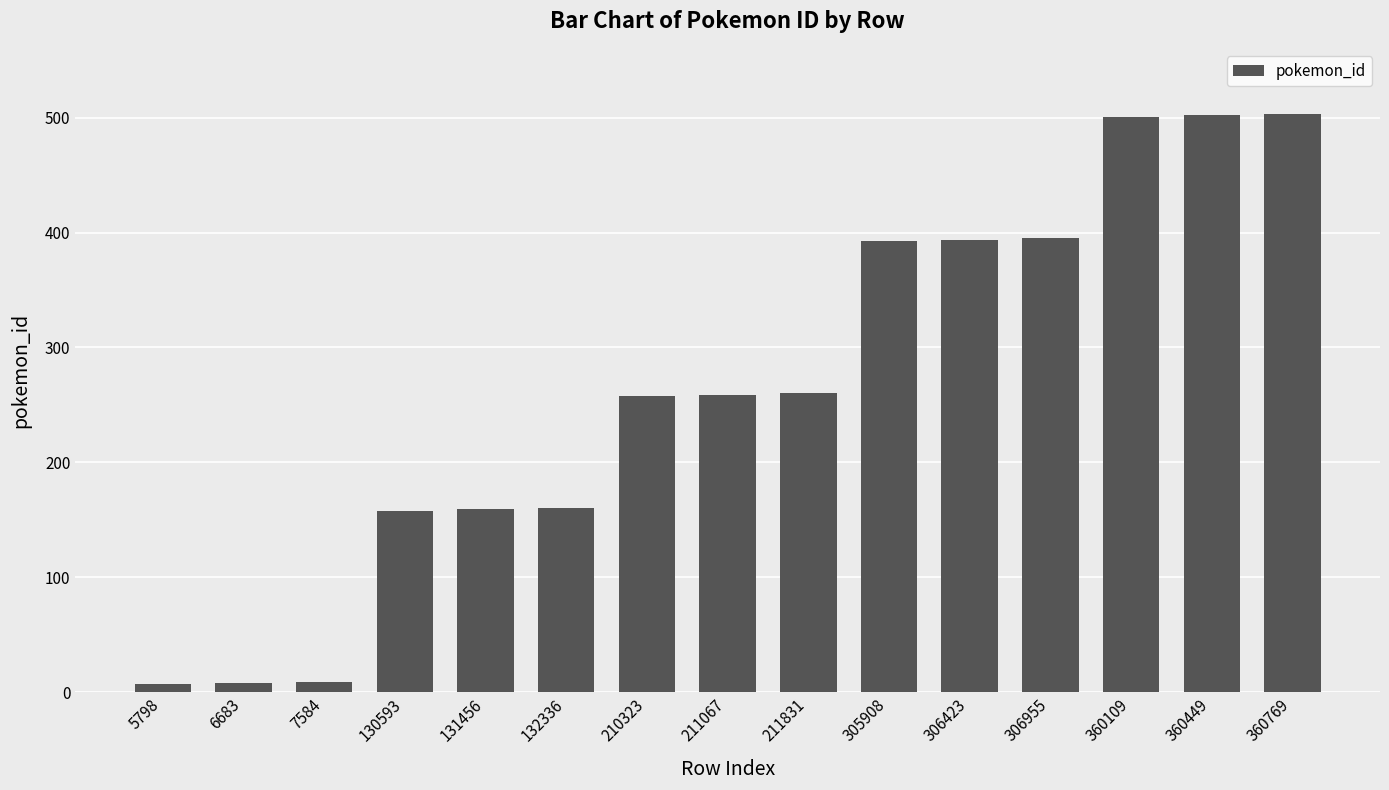

What is the minimum value shown in the chart?

7